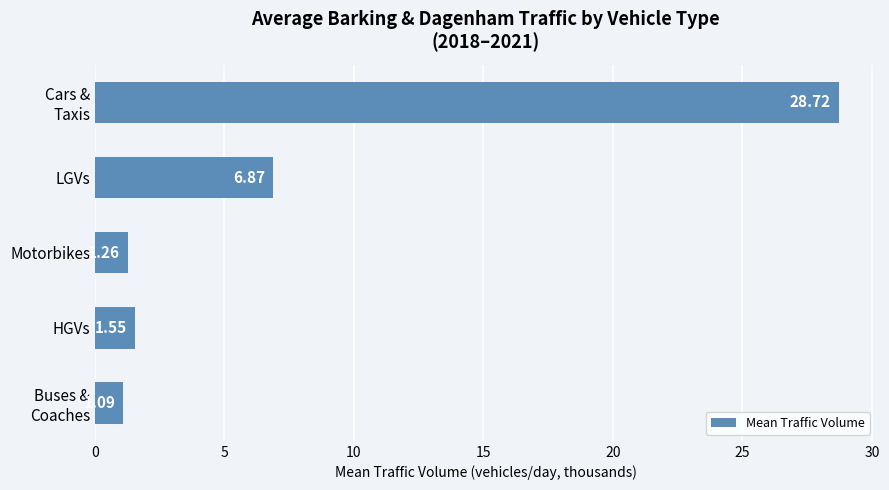

How many categories are shown in the chart?

5